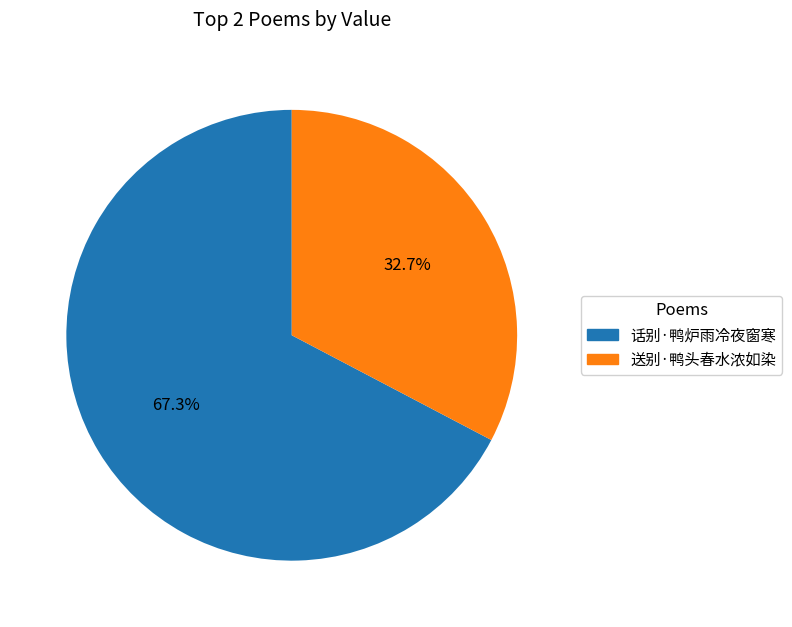

How much of the chart is everything except 话别·鸭炉雨冷夜窗寒?

32.7%